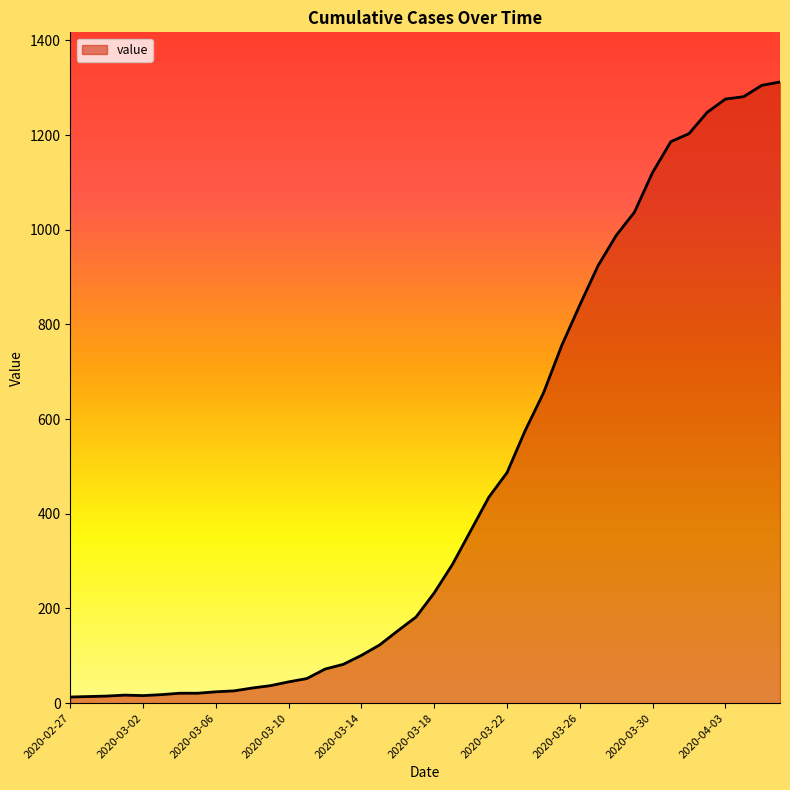

Does the chart have visible grid lines?

No